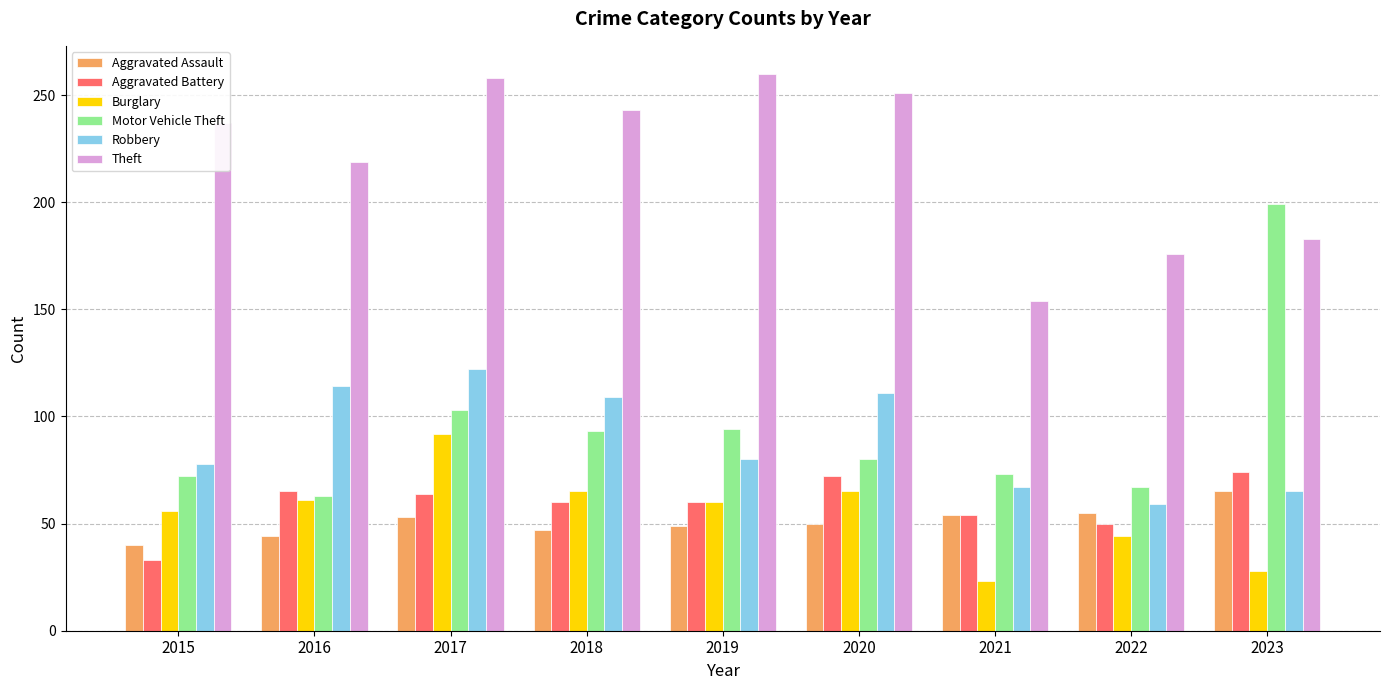

What is the value of the Aggravated Battery bar at the 1st from the left?

33